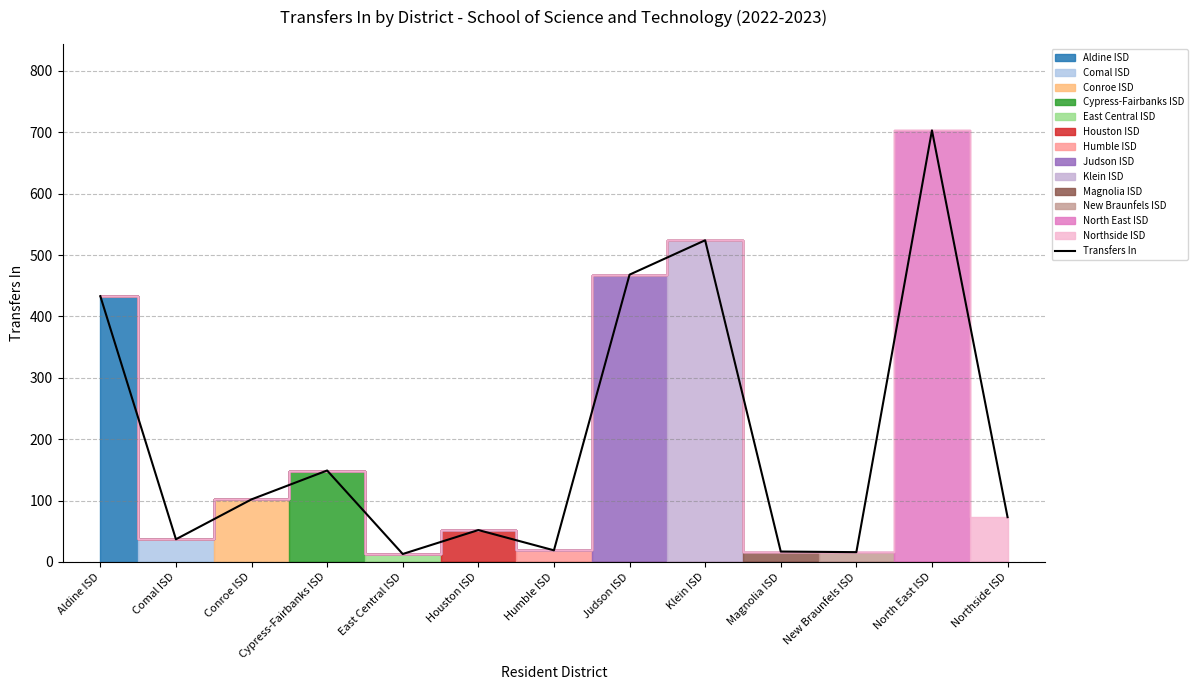

Reading left to right, list all the values displayed in this chart.

Aldine ISD=433	Comal ISD=37	Conroe ISD=102	Cypress-Fairbanks ISD=149	East Central ISD=13	Houston ISD=52	Humble ISD=19	Judson ISD=468	Klein ISD=524	Magnolia ISD=17	New Braunfels ISD=16	North East ISD=703	Northside ISD=73